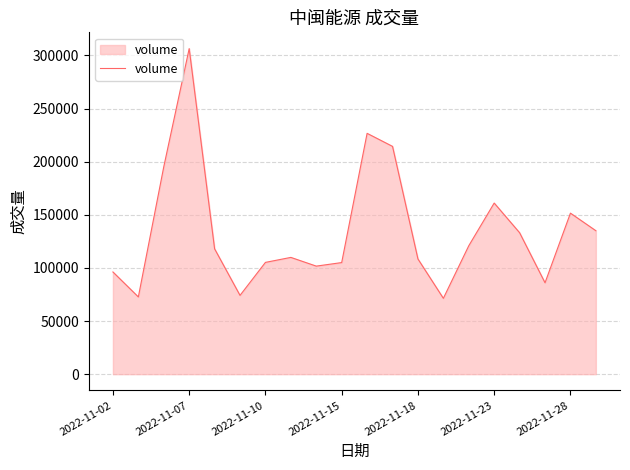

What is the difference between the maximum and minimum values?

235054